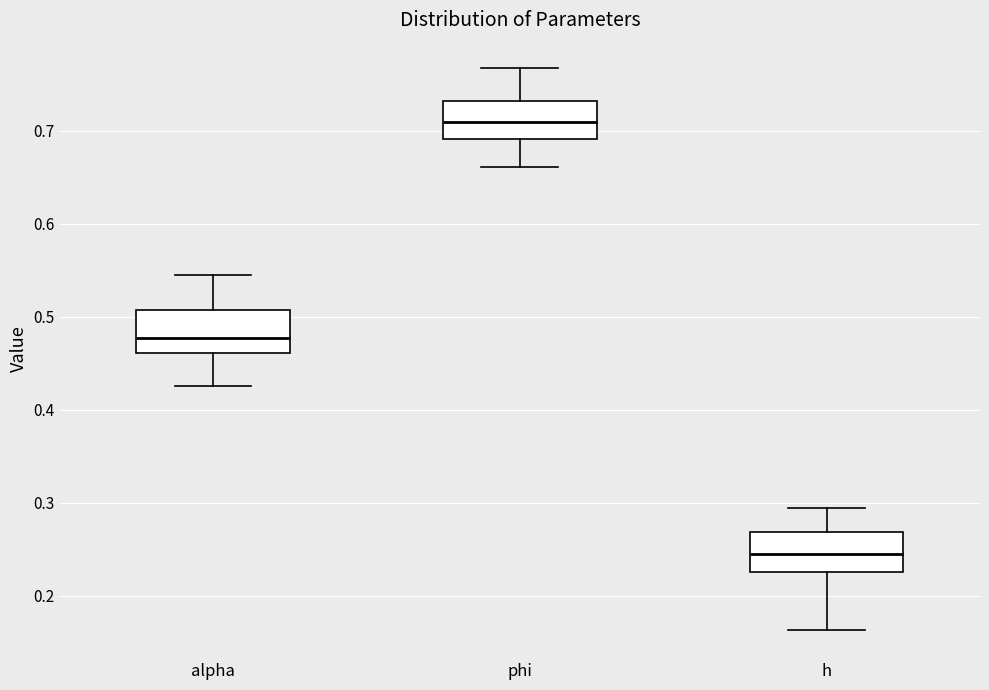

Where is the upper edge of the box for phi on the y-axis? The values are not printed on the chart, so give them approximately, as read against the axis.

0.73